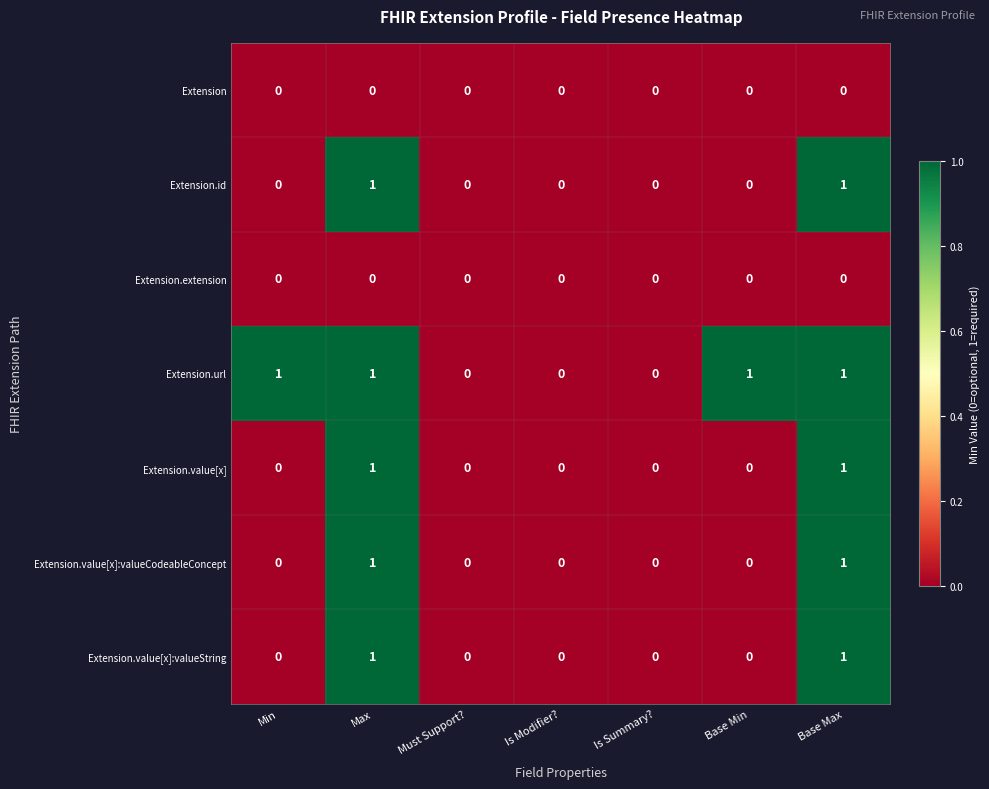

Is the value of Extension.extension at Base Max greater than the value of Extension.id at Max?

No